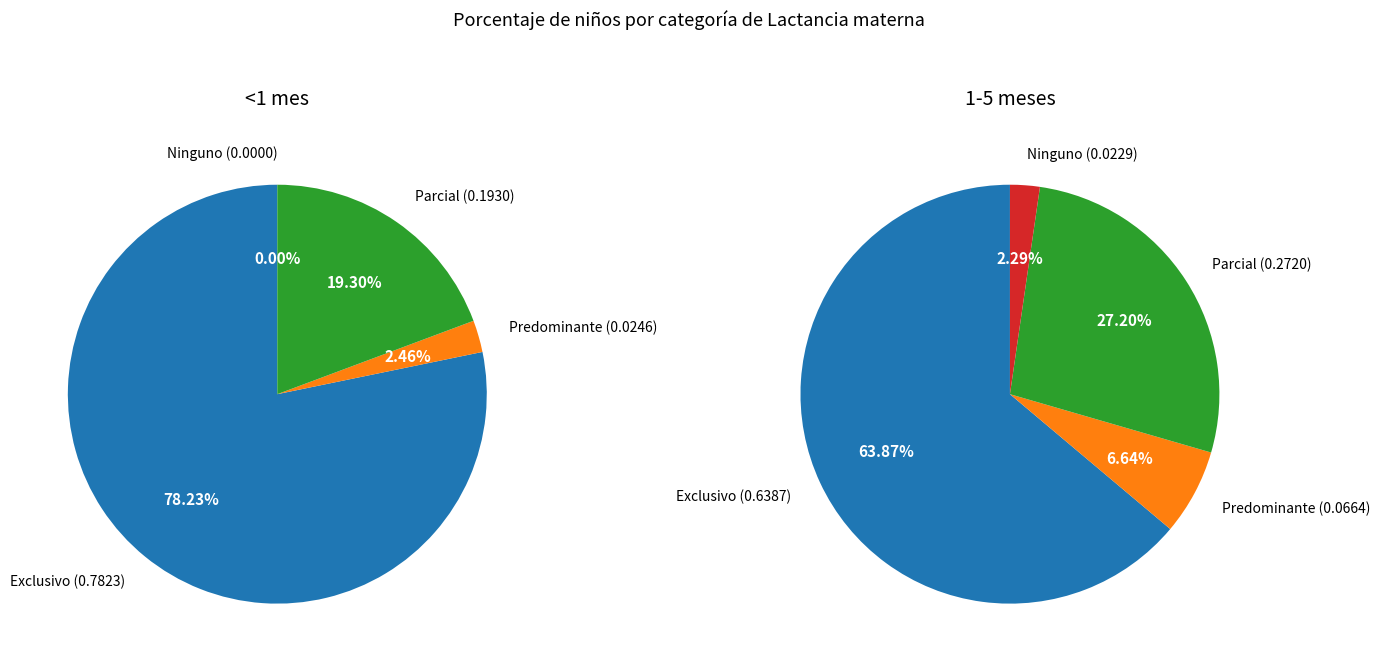

To the nearest percent, what portion does Parcial represent?

27%